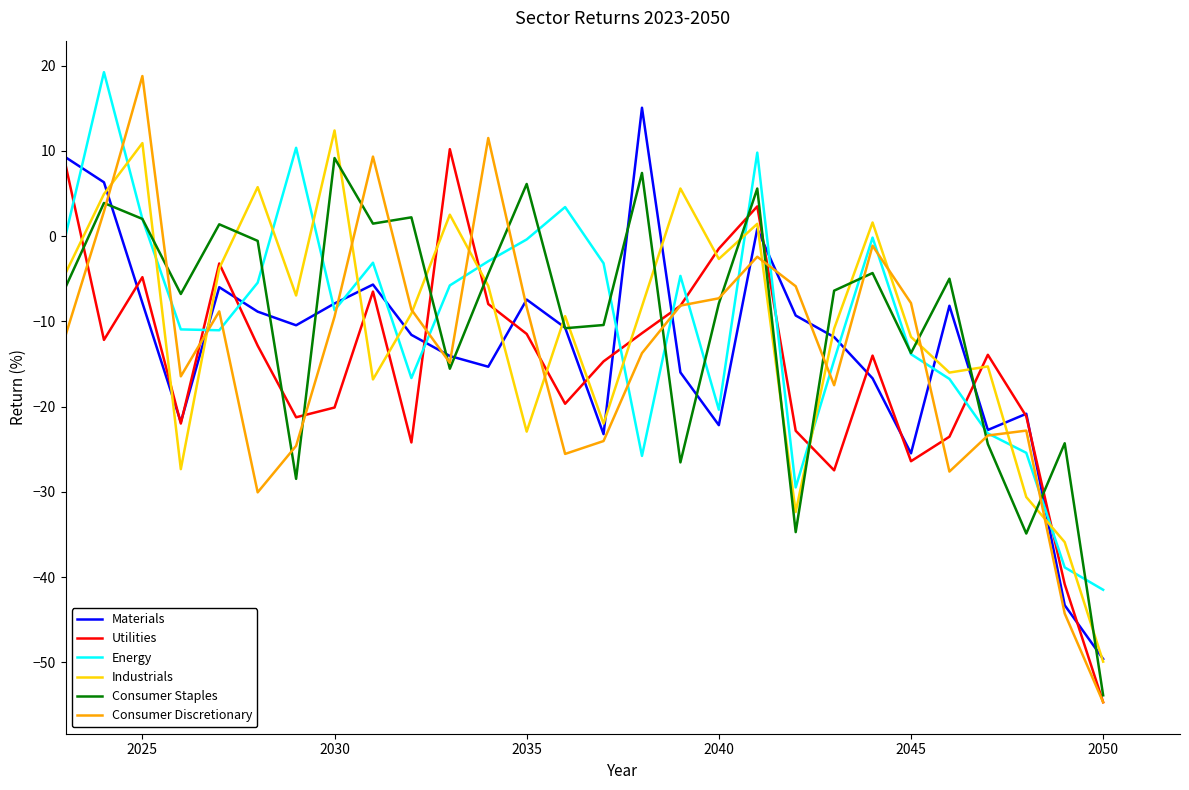

Which series has the widest spread of values?

Consumer Discretionary